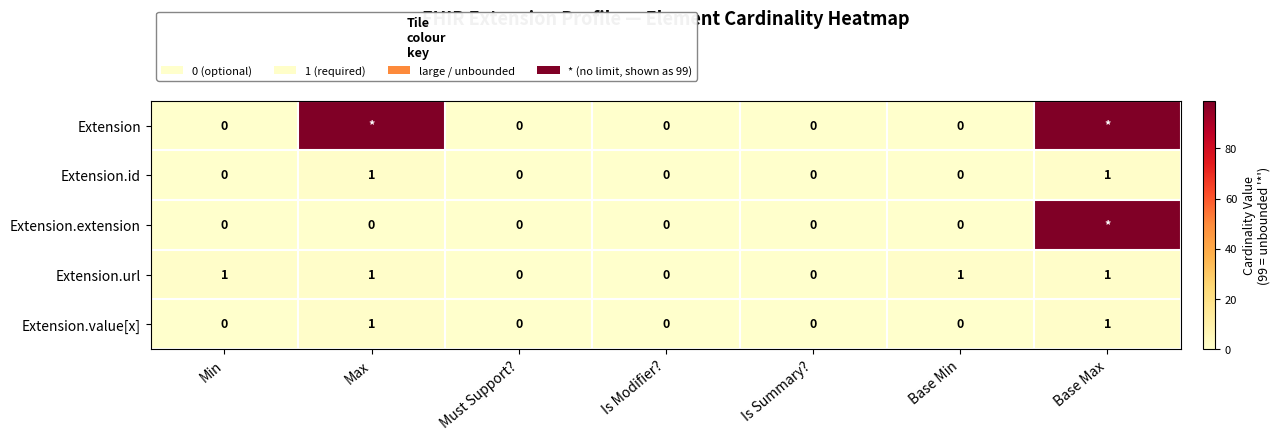

The Extension.url series shows 1 at Max. True or false?

True